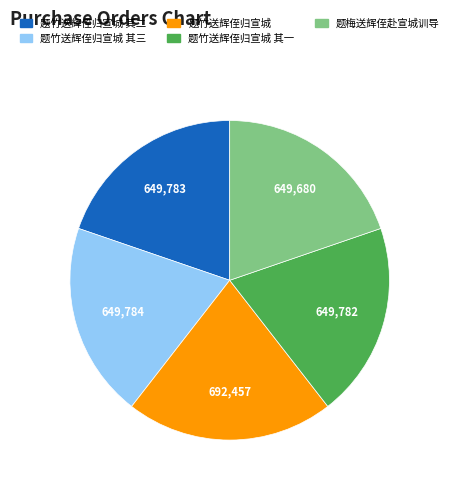

Combined, do 题竹送辉侄归宣城 其一 and 题竹送辉侄归宣城 其三 account for over 50%?

No